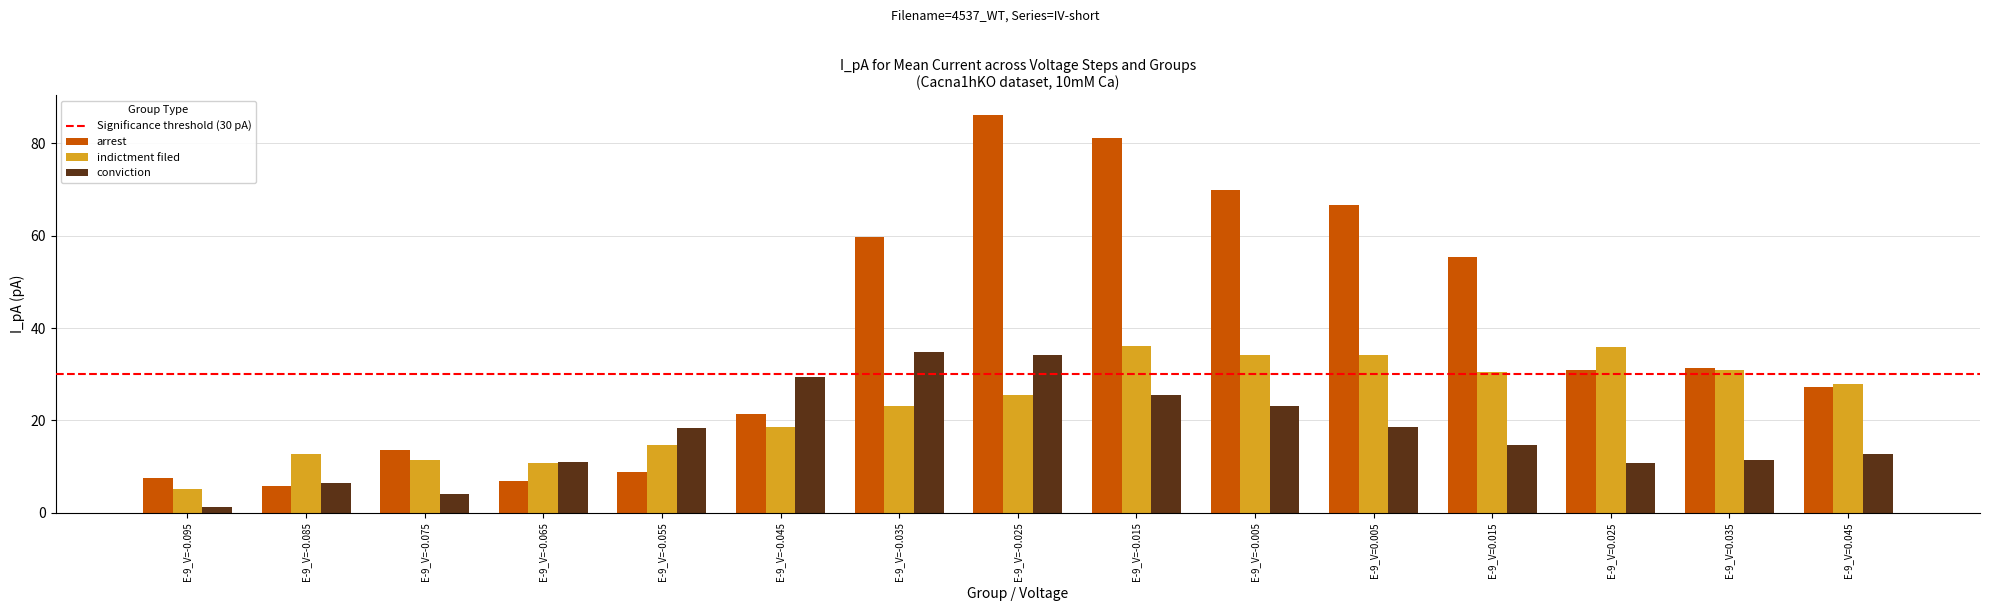

What is the difference between the conviction values at E-9_V=-0.025 and E-9_V=-0.065?

23.1